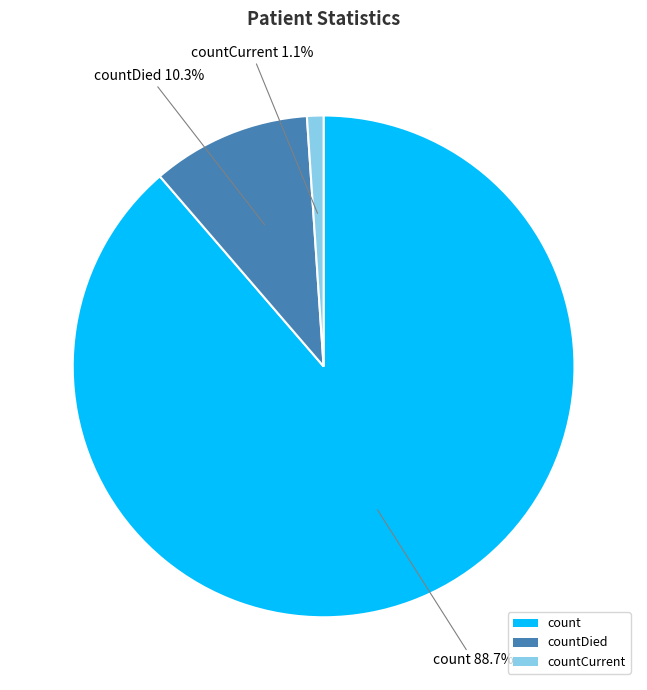

To the nearest percent, what percentage of the pie is count?

89%